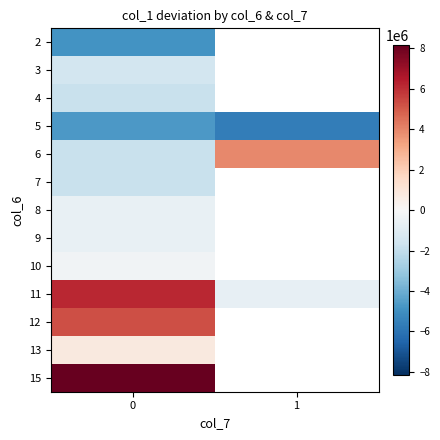

List the labels in order of 6 value, largest first.

1, 0